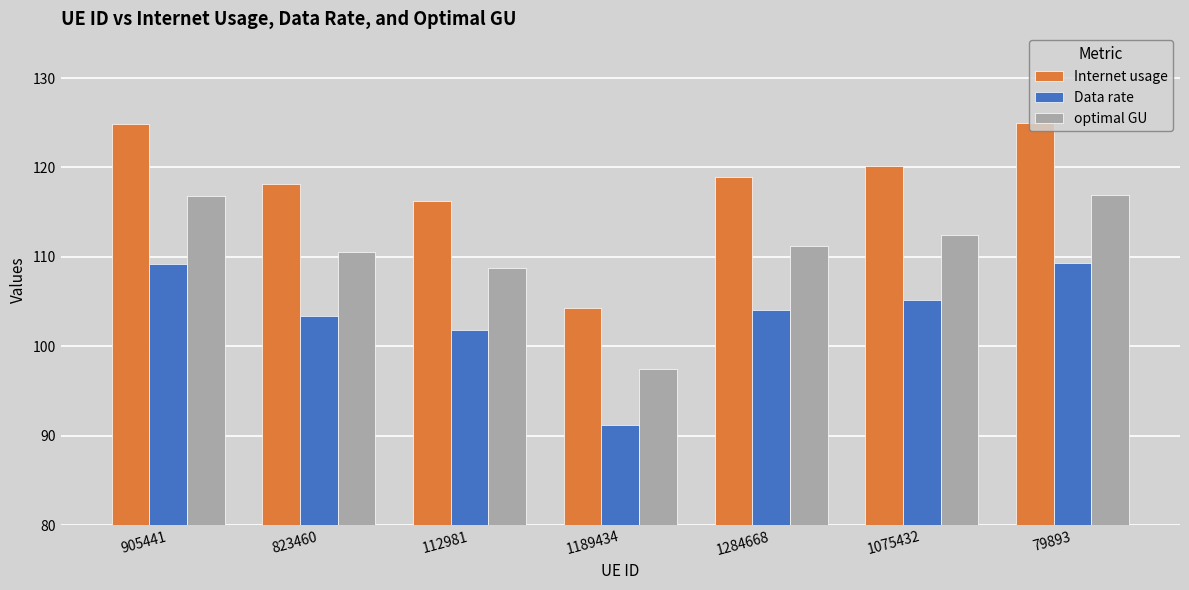

Rank the series at 905441 from lowest to highest value.

Data rate, optimal GU, Internet usage